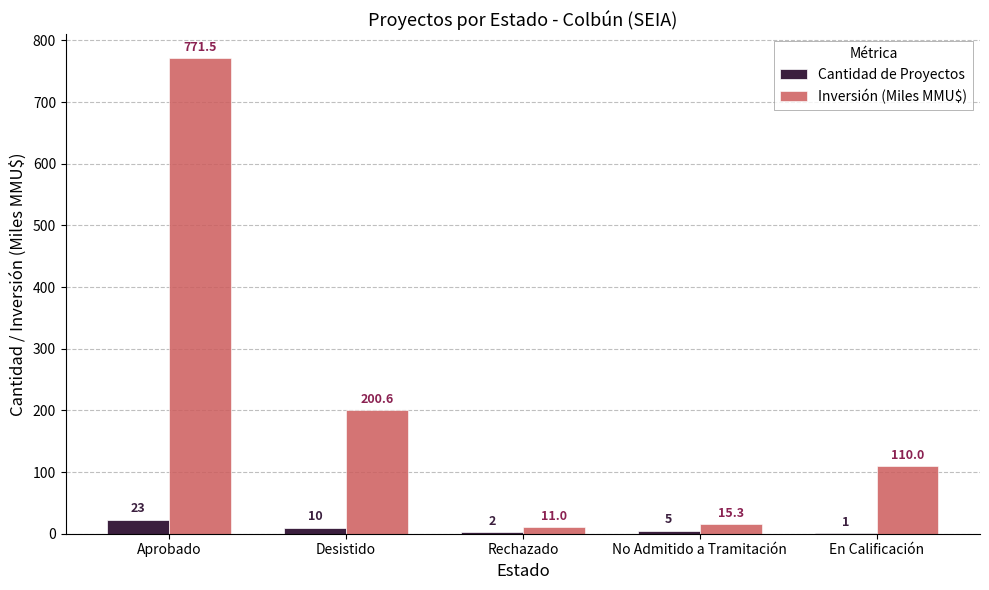

Which category has the highest value in the Cantidad de Proyectos series?

Aprobado